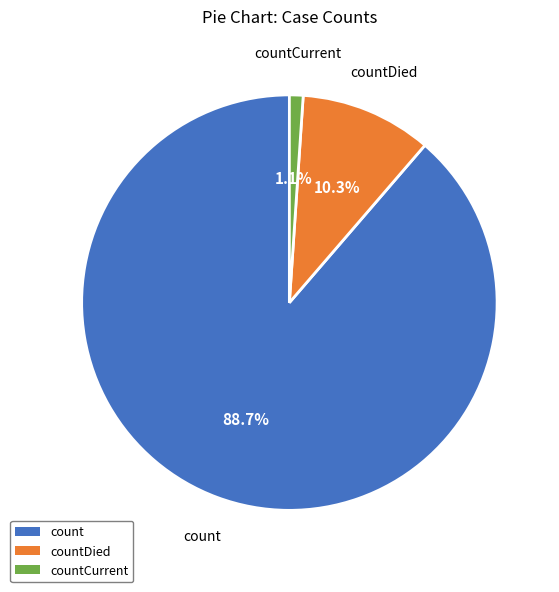

Is there any slice that represents more than half of the pie?

Yes